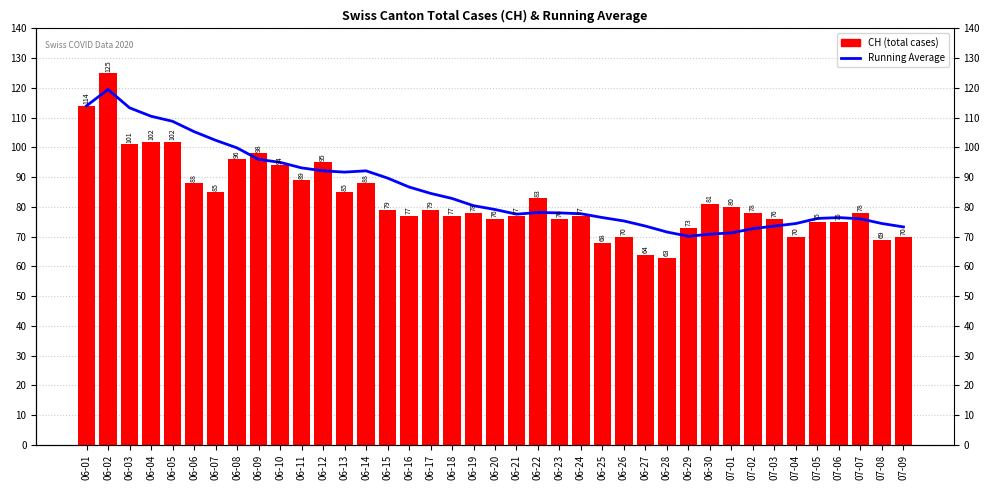

Between 06-17 and 06-08, which is larger?

06-08